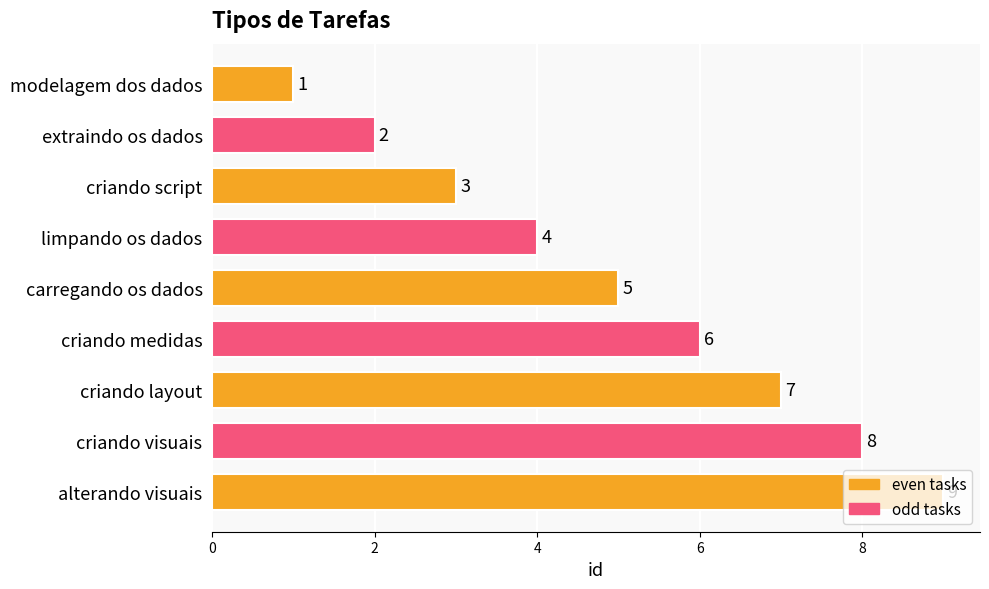

What is the average value?

5